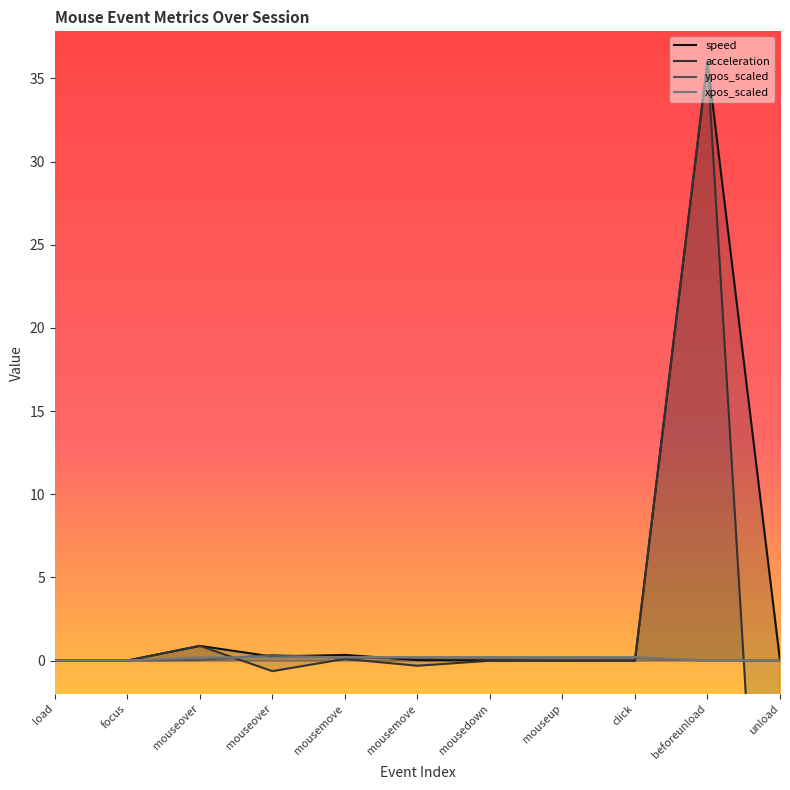

How many intersections are there between xpos_scaled and speed?

2